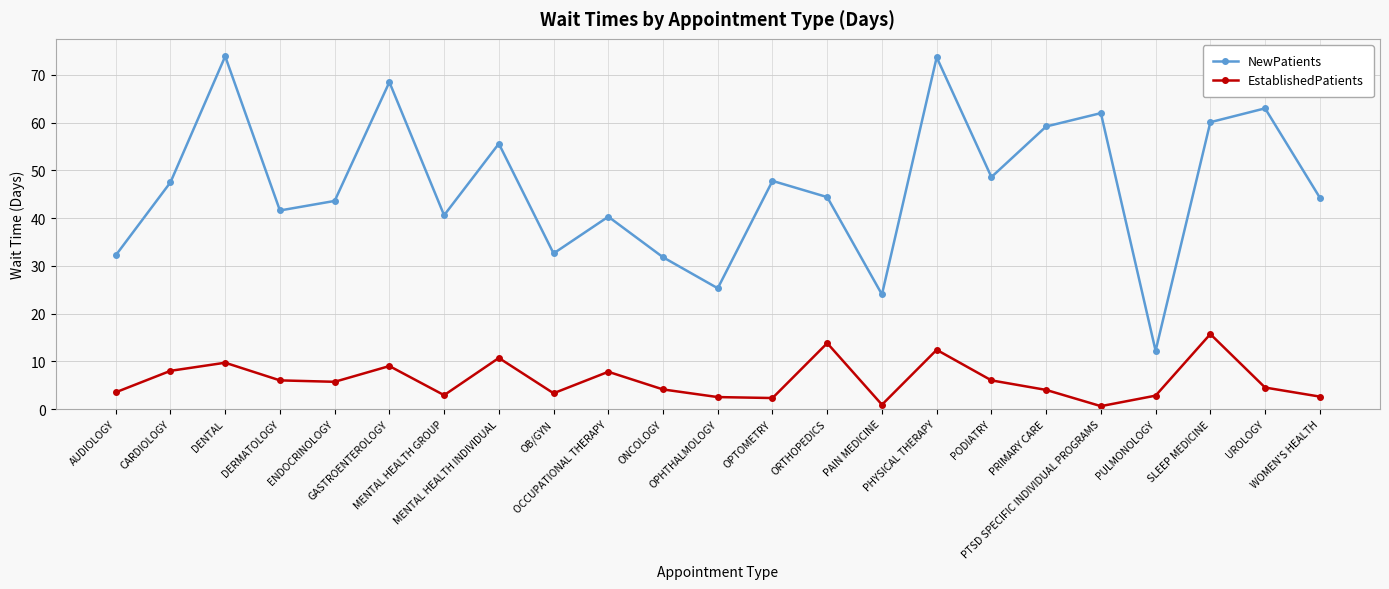

Does the chart display data point markers on the line(s)?

Yes